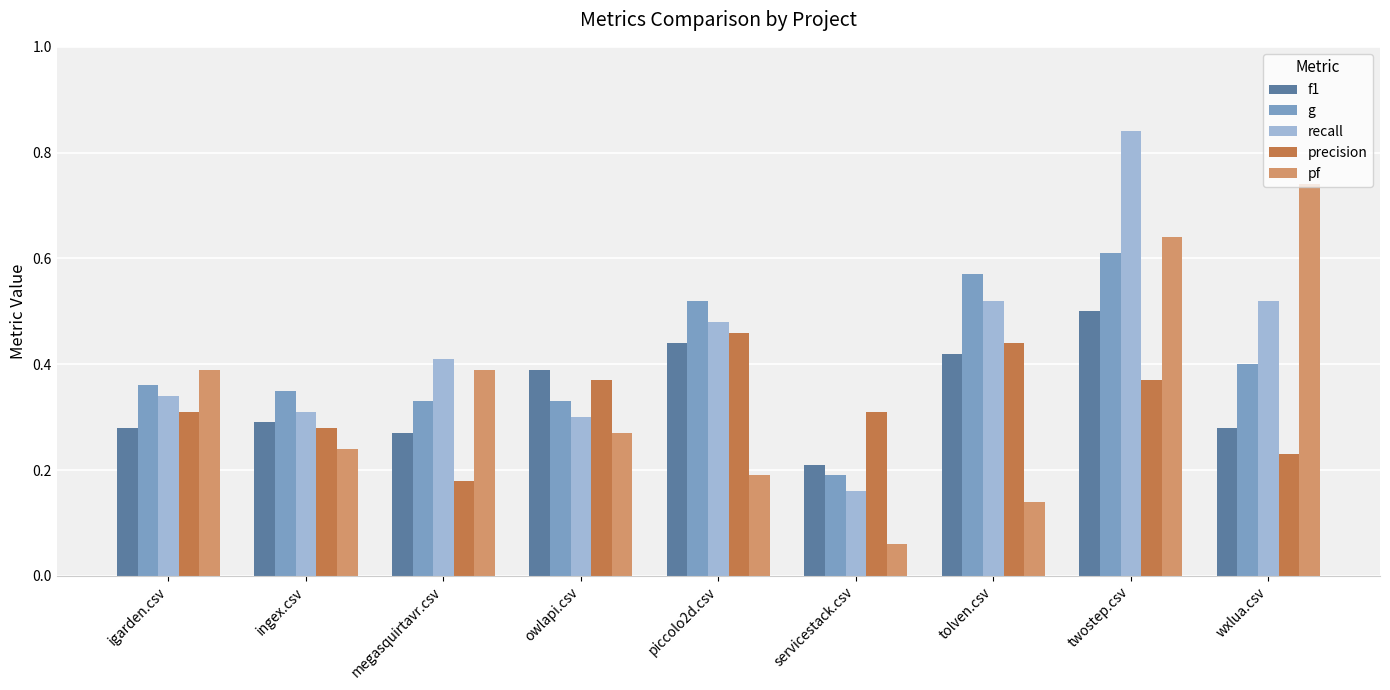

Is it true that precision equals 0.5 at twostep.csv?

False